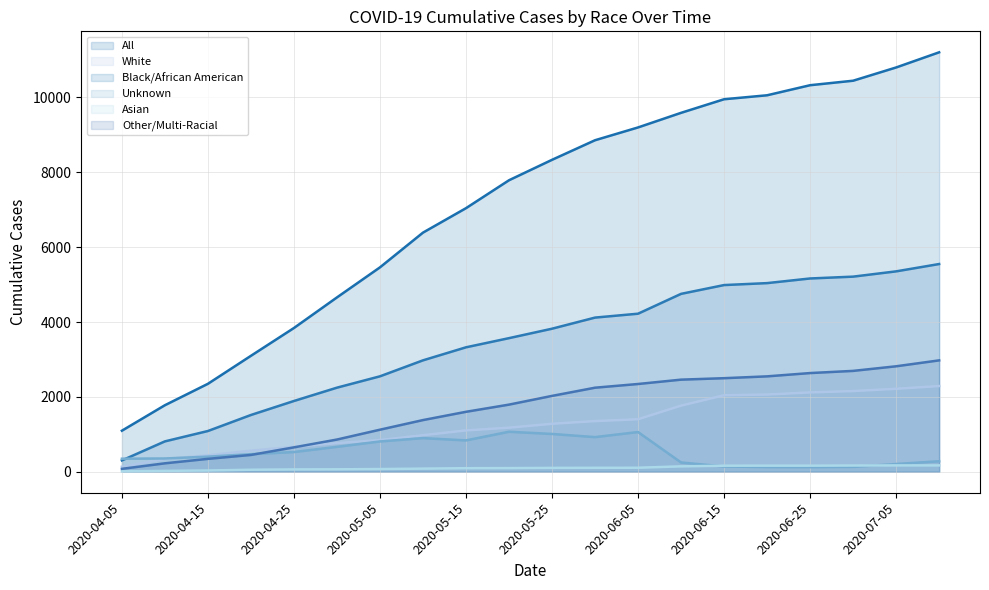

What is the label of the 9th point from the right?

2020-05-31